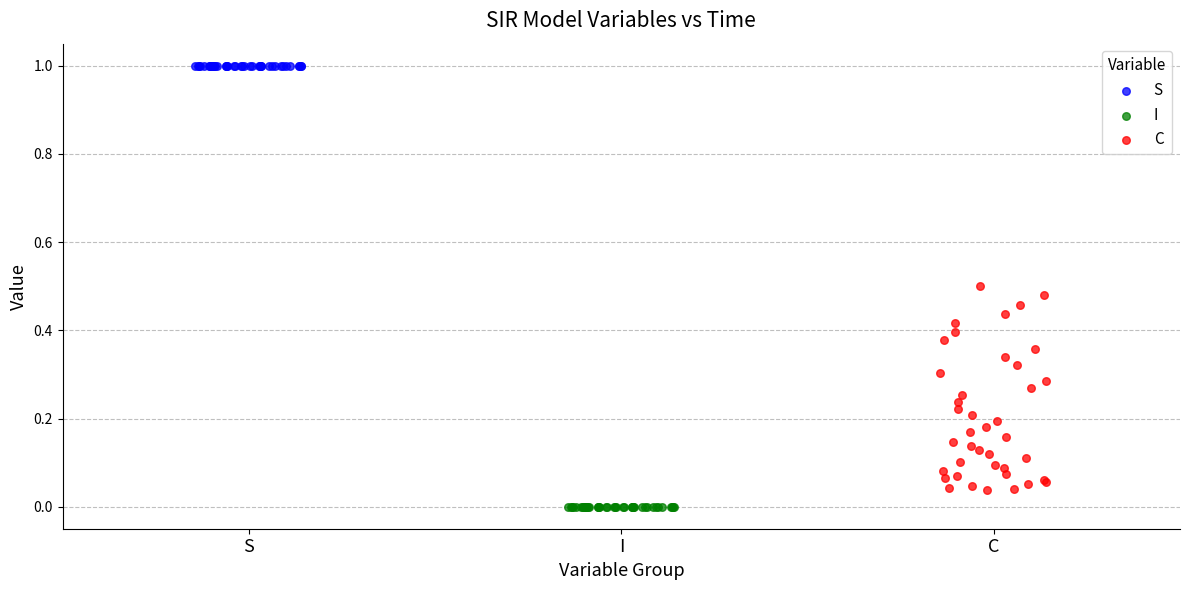

Which series reaches the maximum Y coordinate?

S